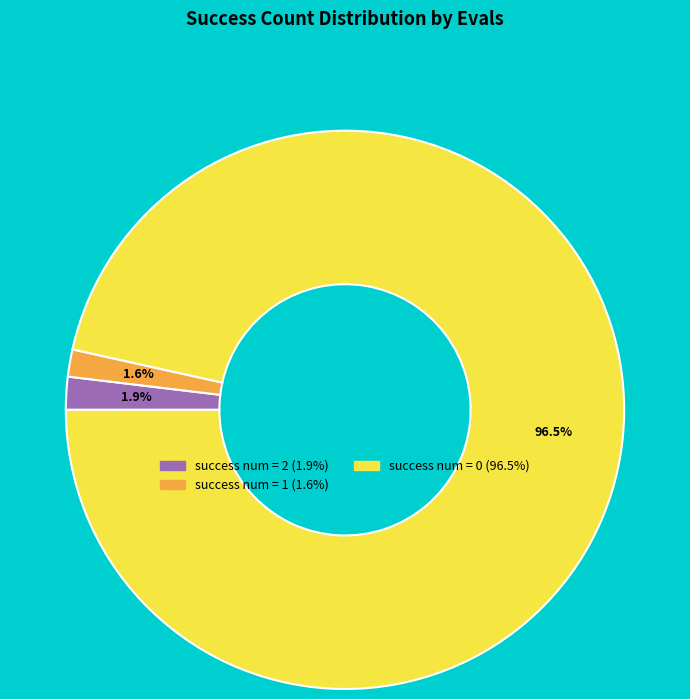

Is there any slice that represents more than half of the pie?

Yes